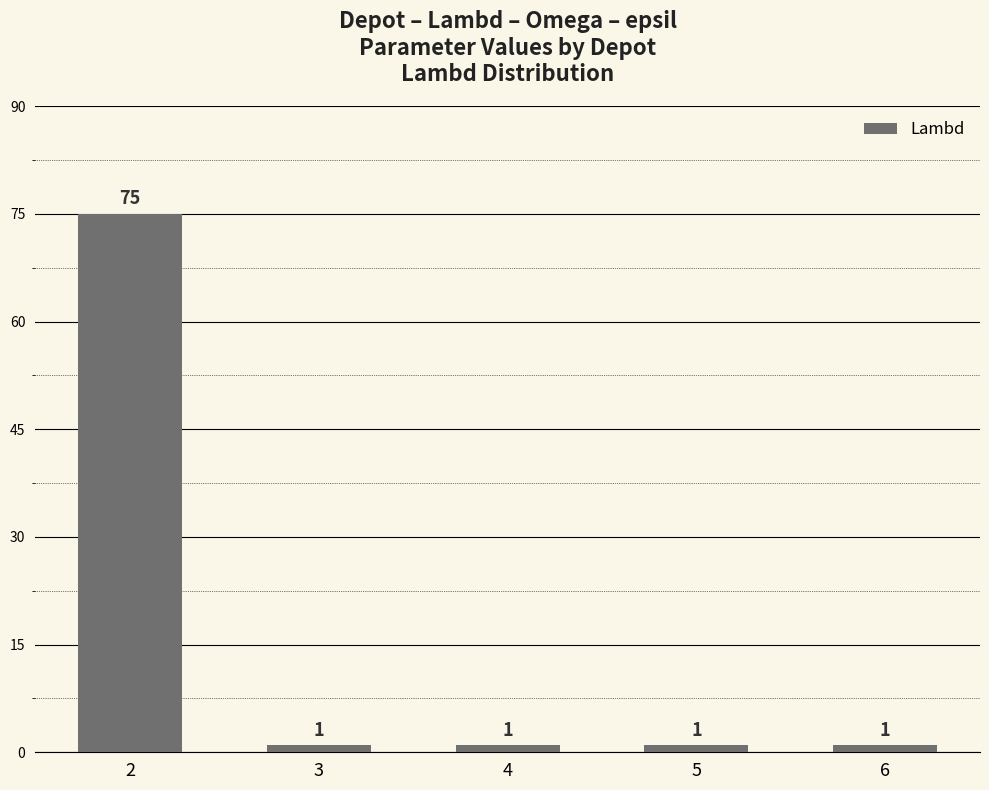

What is the greatest value displayed?

75